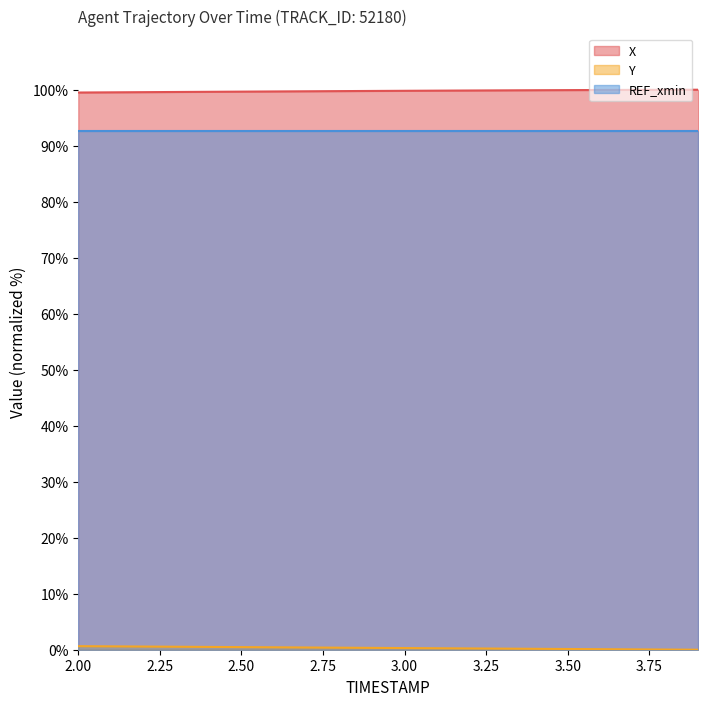

Where is X nearest to the value 99?

2.0